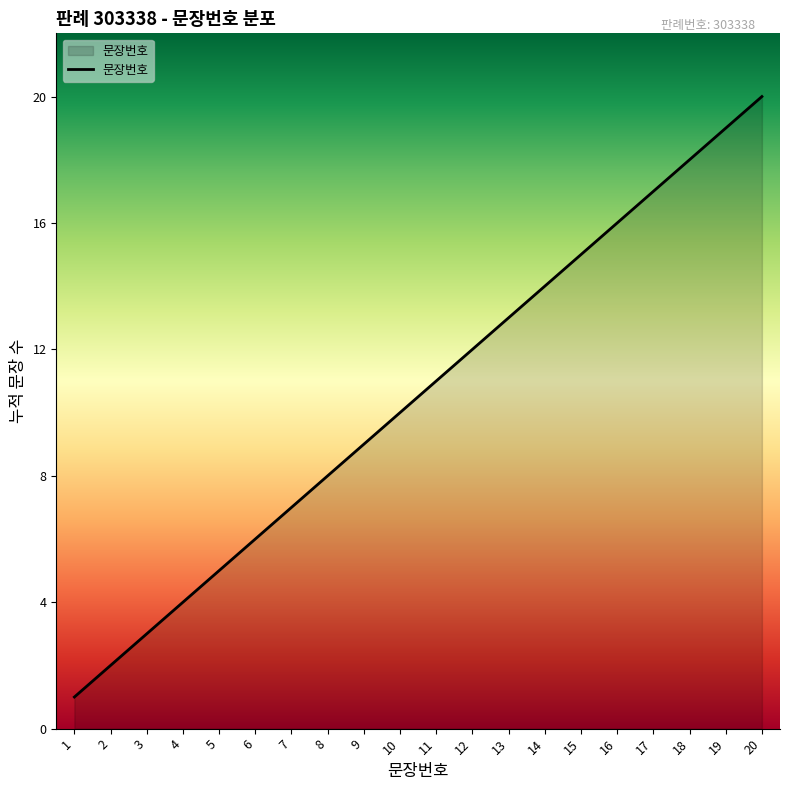

True or false: the data shows 27 at 16.

False